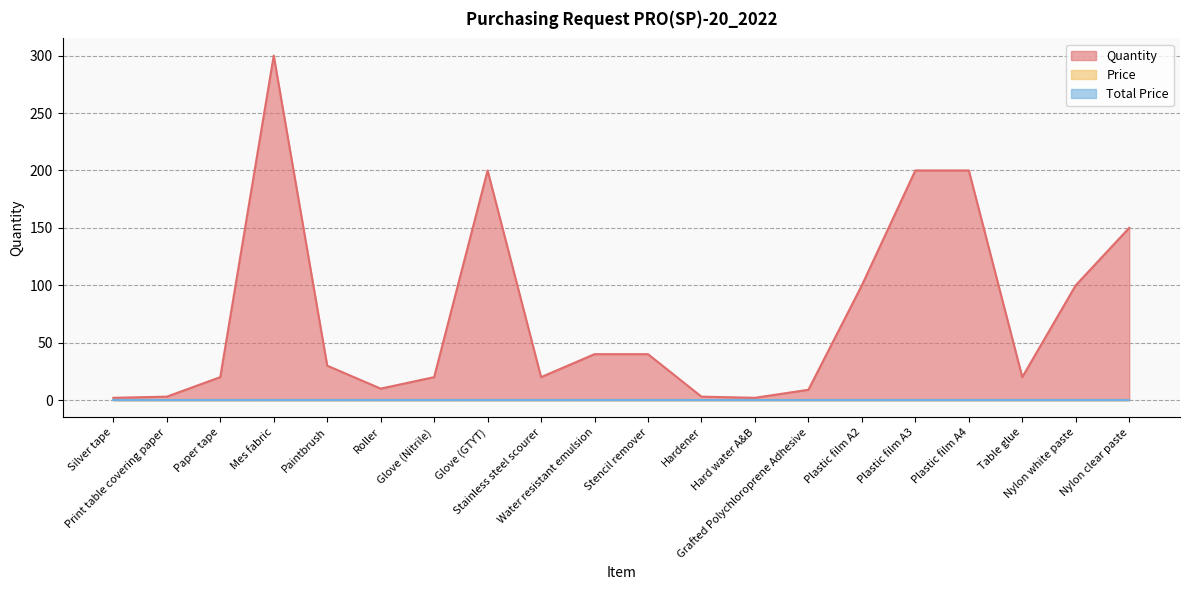

Reading left to right, list all the values displayed in this chart.

Quantity: 2	3	20	300	30	10	20	200	20	40	40	3	2	9	100	200	200	20	100	150
Price: 0	0	0	0	0	0	0	0	0	0	0	0	0	0	0	0	0	0	0	0
Total Price: 0	0	0	0	0	0	0	0	0	0	0	0	0	0	0	0	0	0	0	0